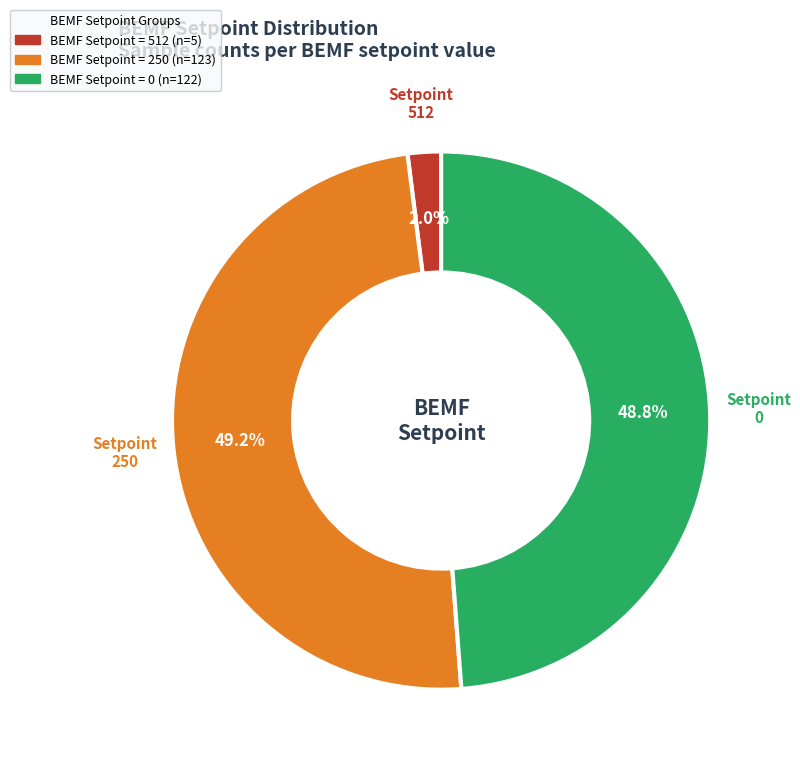

To the nearest percent, what is the difference between the largest and smallest slice percentages?

47%